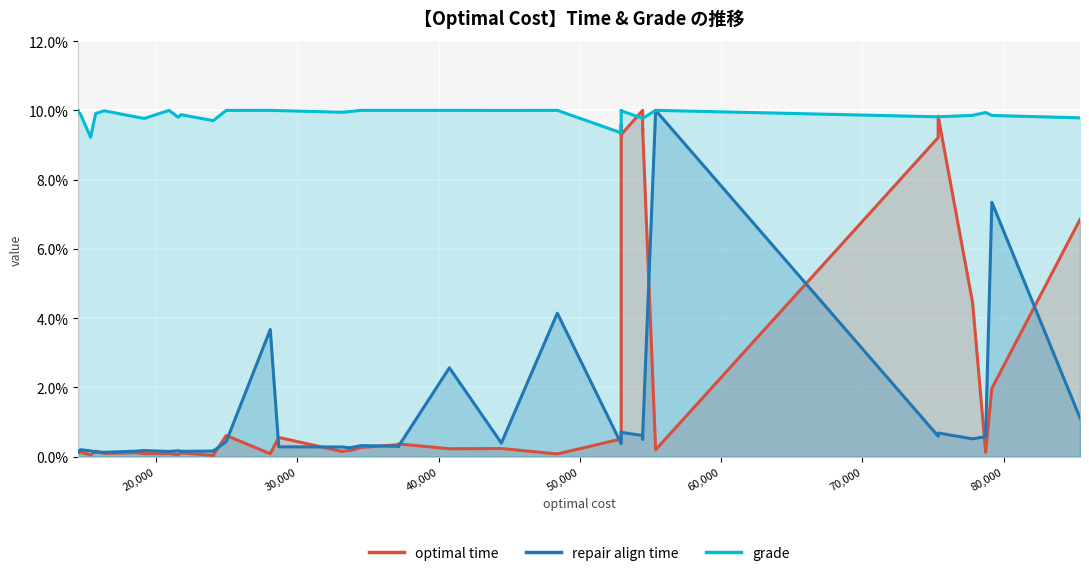

True or false: grade has a value of 15.9 at 14.

False